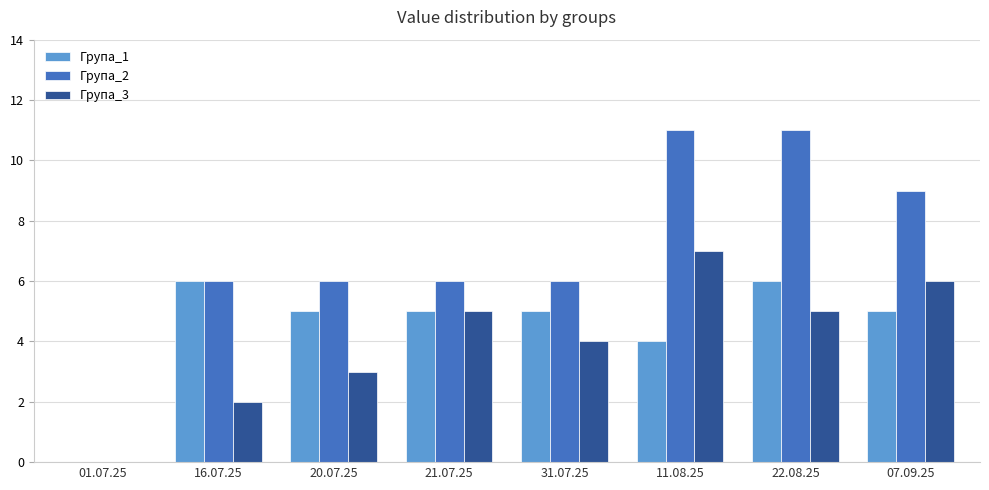

Which series changed the most between 31.07.25 and 22.08.25?

Група_2